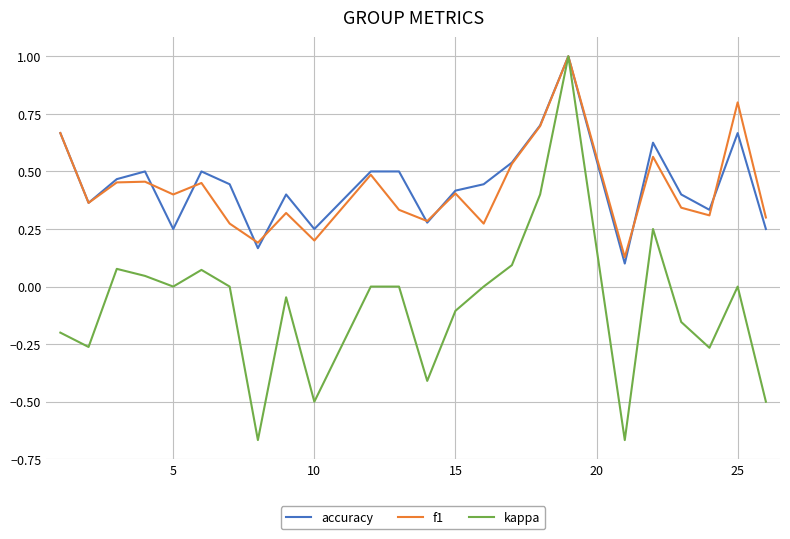

What is the highest value of the f1 series?

1.0